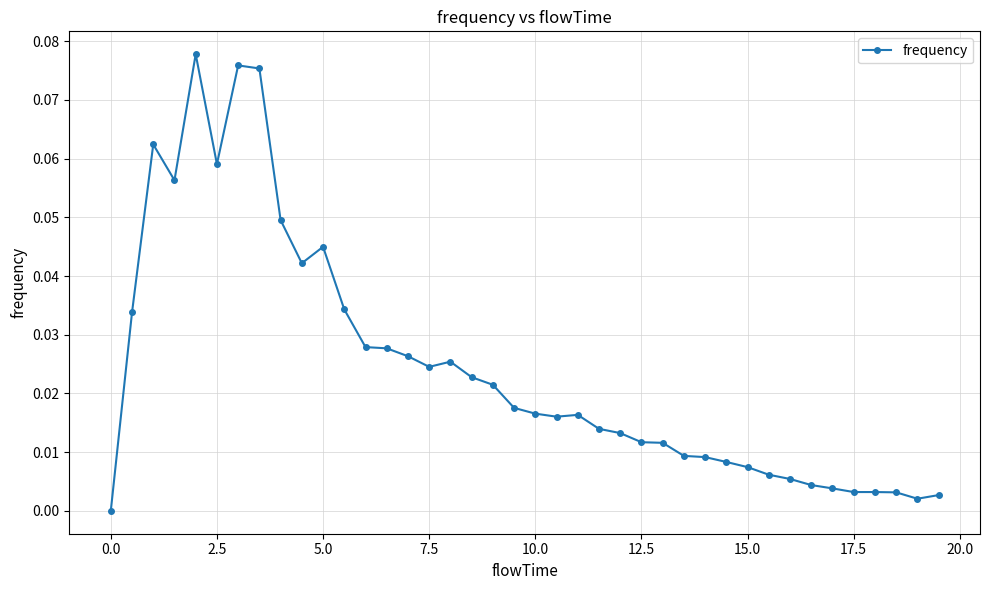

What is the sum of all values?

1.0